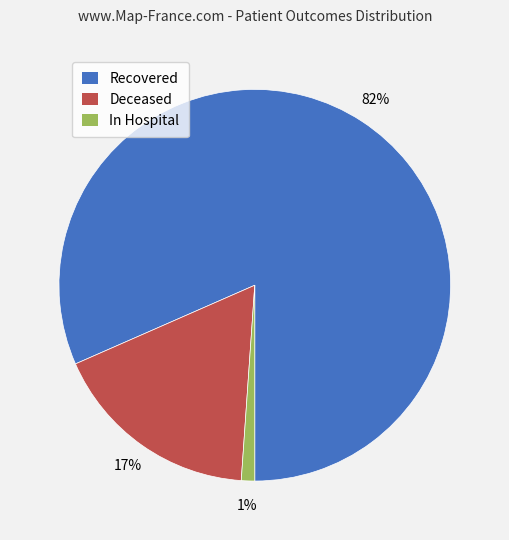

Which category has the smallest portion of the pie?

In Hospital